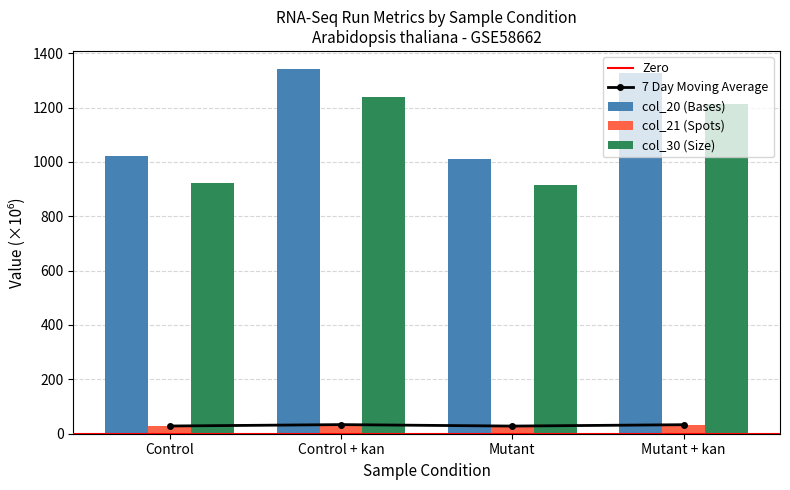

True or false: col_20 (Bases) has a value of 2042.4 at Control + kan.

False